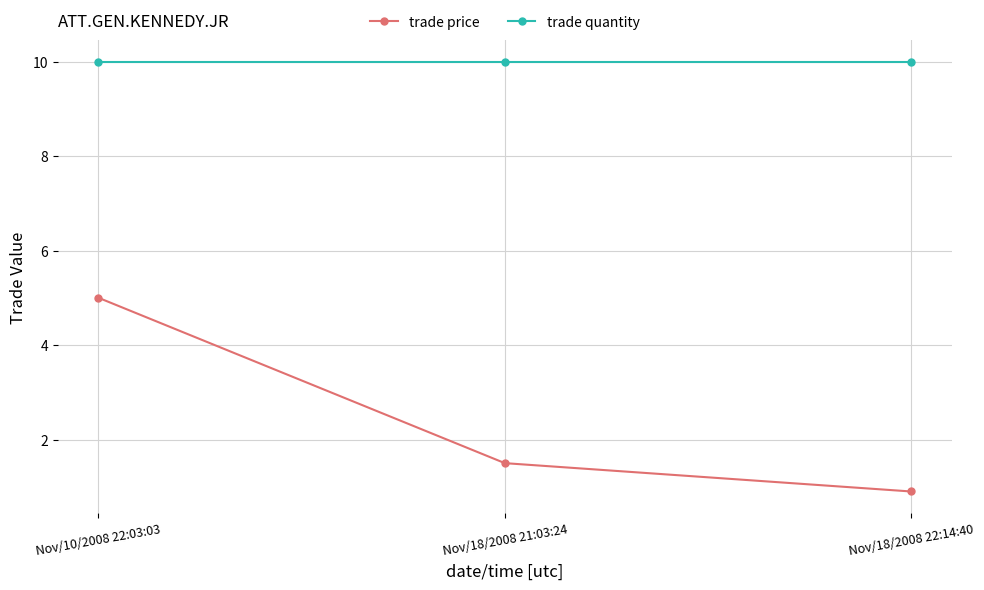

Reading left to right, extract all data points from this chart.

trade price: 5.0	1.5	0.9
trade quantity: 10.0	10.0	10.0